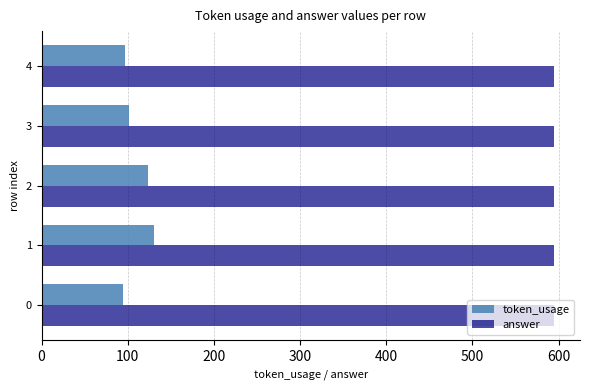

Which series has the largest total across all categories?

answer